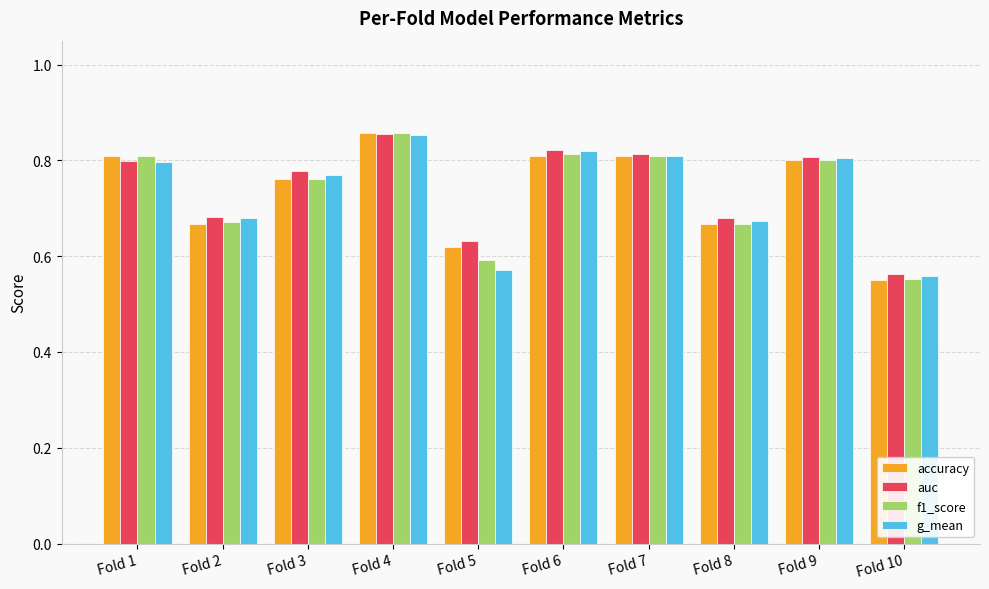

The value of auc at Fold 7 is 0.8. True or false?

True